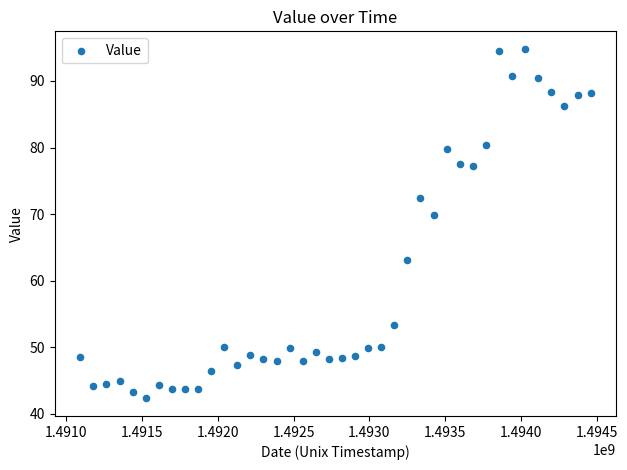

What Y value in the scatter plot is closest to 68?

69.8